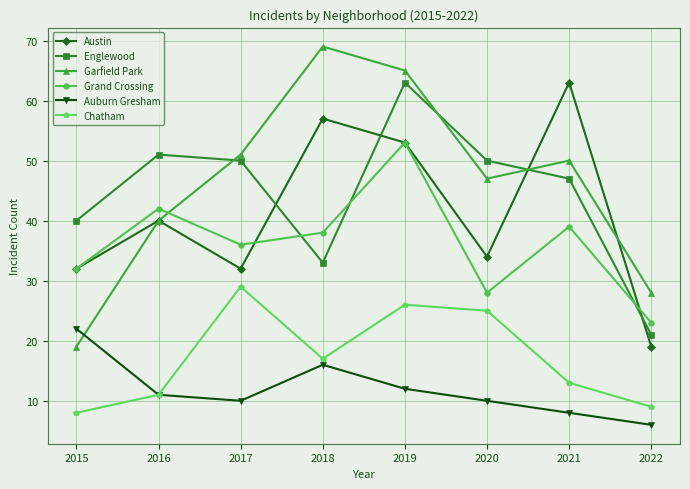

At 2022, list the series in order from largest to smallest.

Garfield Park, Grand Crossing, Englewood, Austin, Chatham, Auburn Gresham